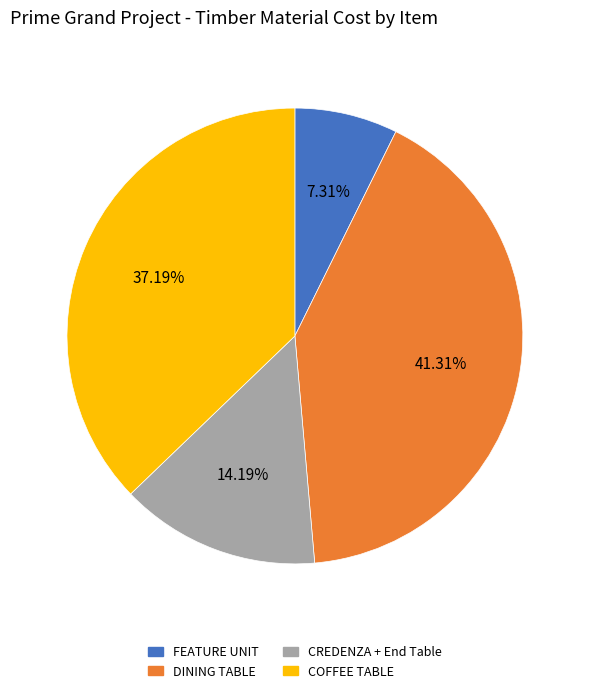

Is there a majority slice in this chart?

No